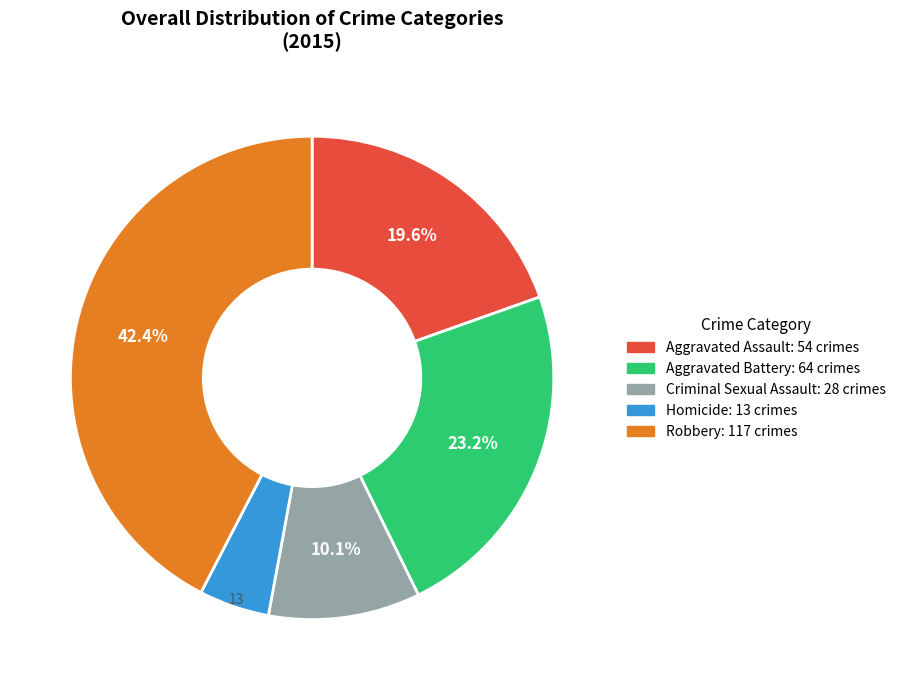

To the nearest percent, what is the average slice percentage?

20%